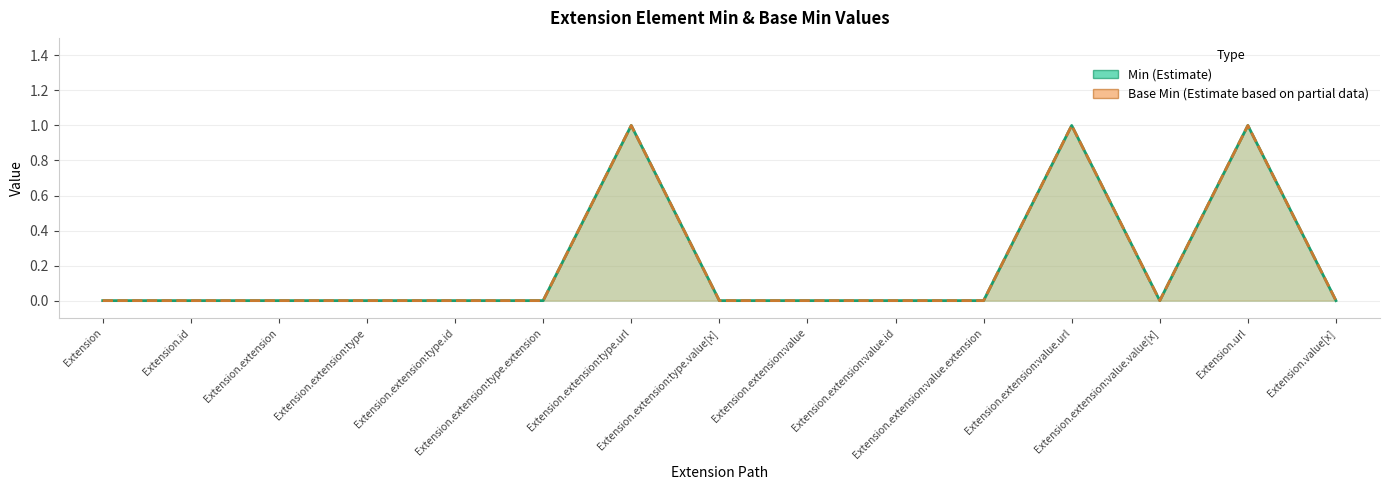

True or false: Min has more than 1 interior local peaks.

True